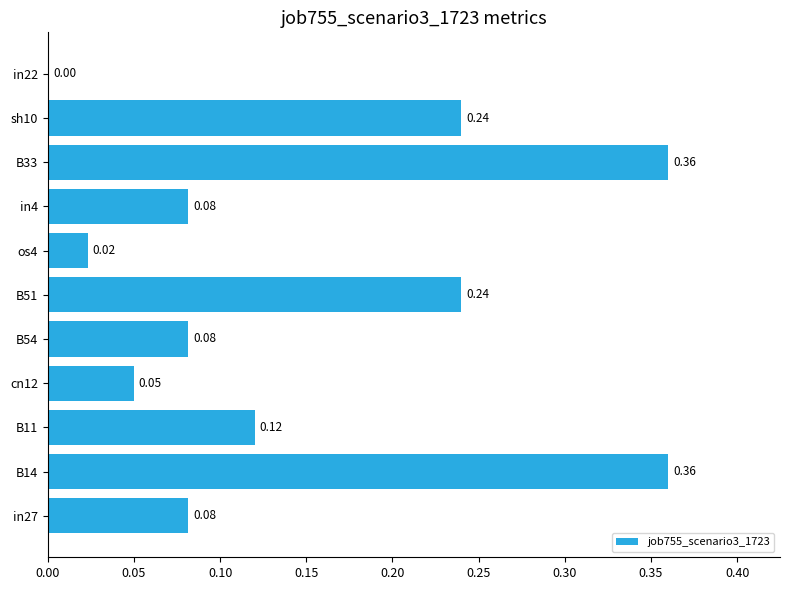

What is the change in value from B54 to sh10?

+0.2